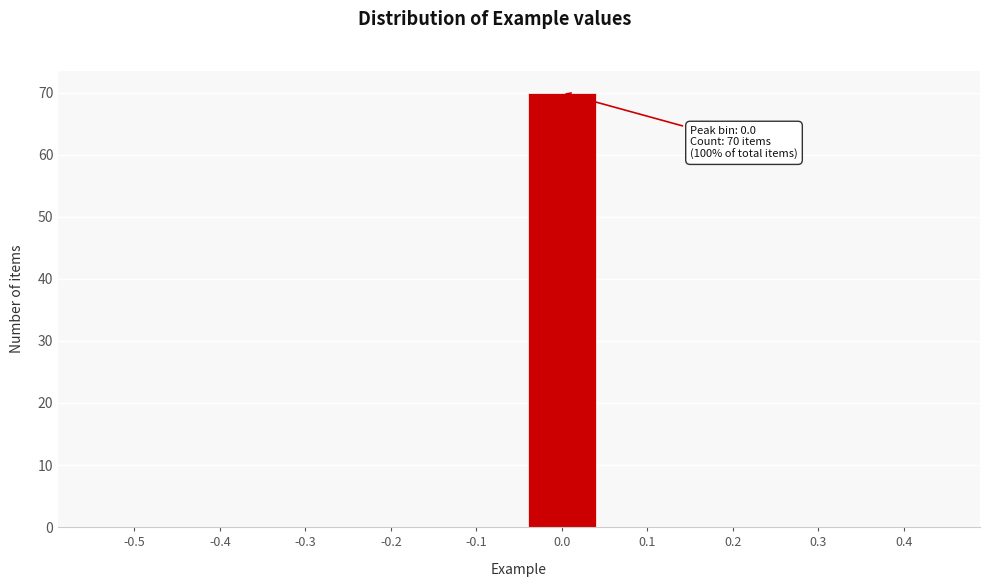

Reading left to right, transcribe all the data shown in this chart.

-0.5=0	-0.4=0	-0.3=0	-0.2=0	-0.1=0	0.0=70	0.1=0	0.2=0	0.3=0	0.4=0